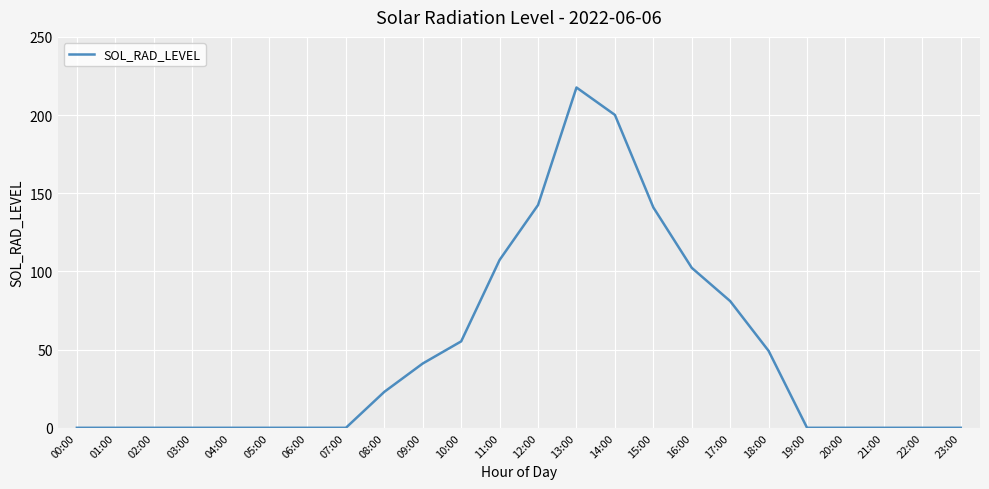

Which category has the highest value across all series?

13:00